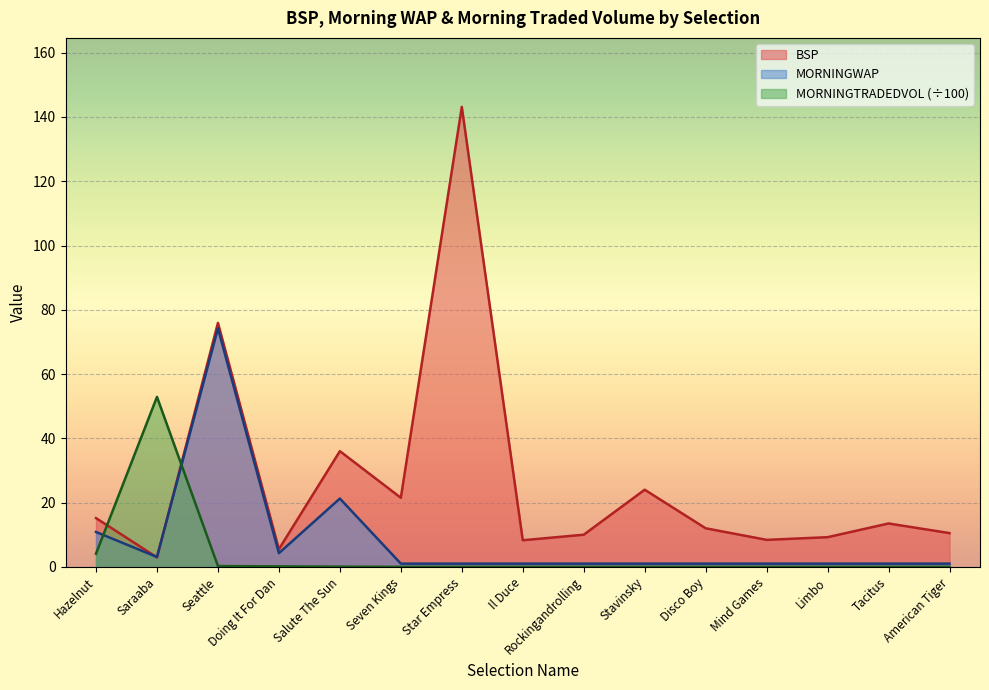

What is the sum of all MORNINGTRADEDVOL values?

57.4